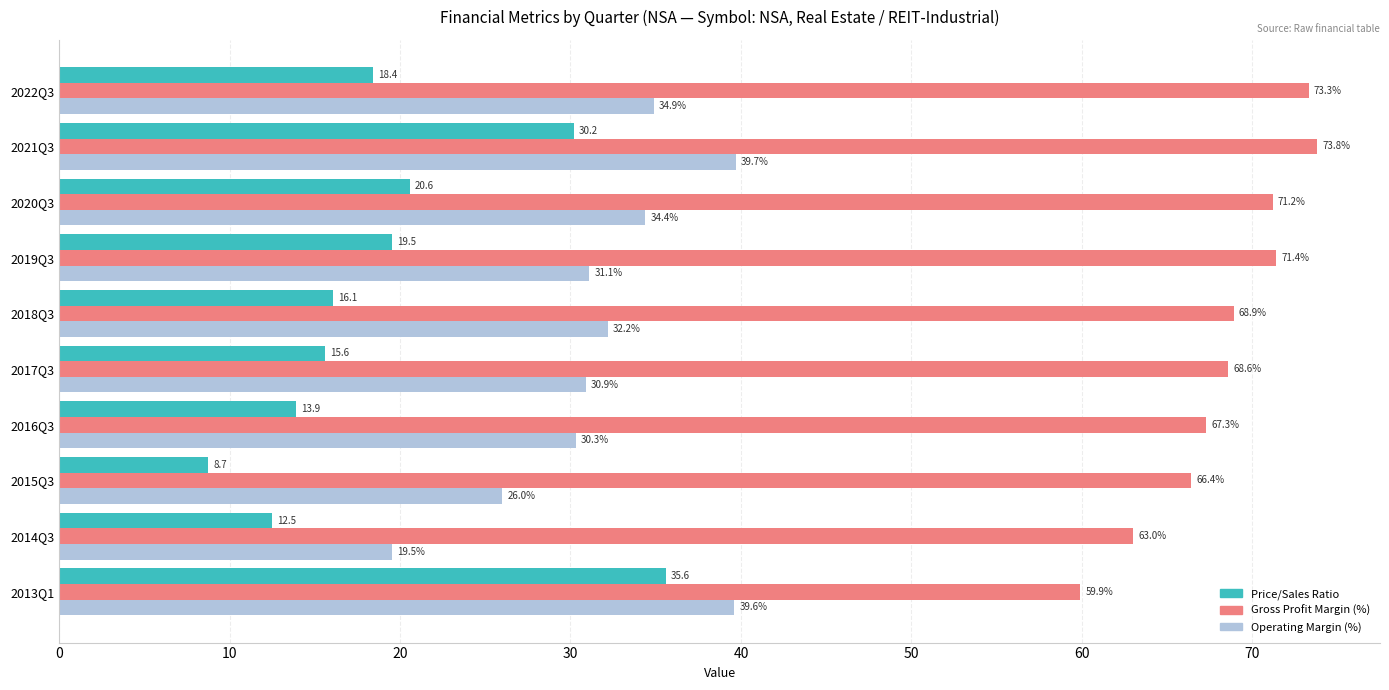

How many data points in Operating Margin (%) are less than 32?

5